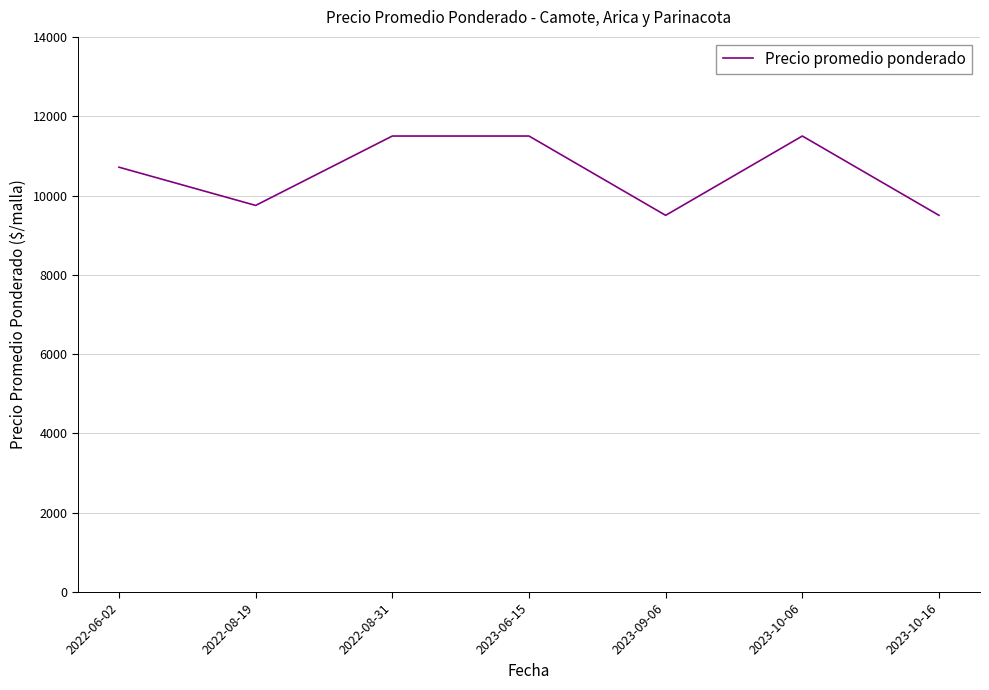

True or false: the data shows 4463 at 2022-08-31.

False